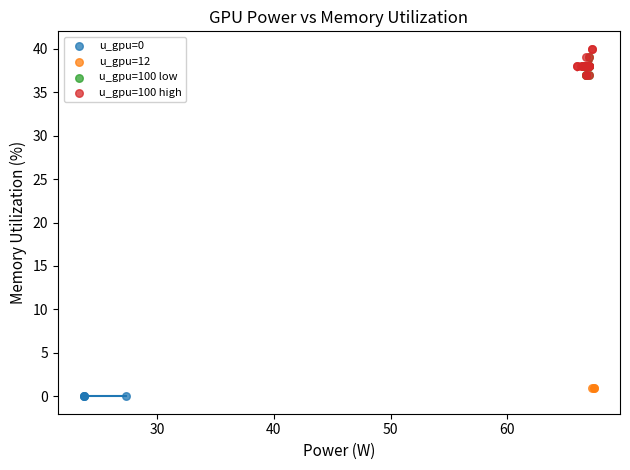

What are all the series names shown in the legend?

u_gpu=0, u_gpu=12, u_gpu=100 low, u_gpu=100 high